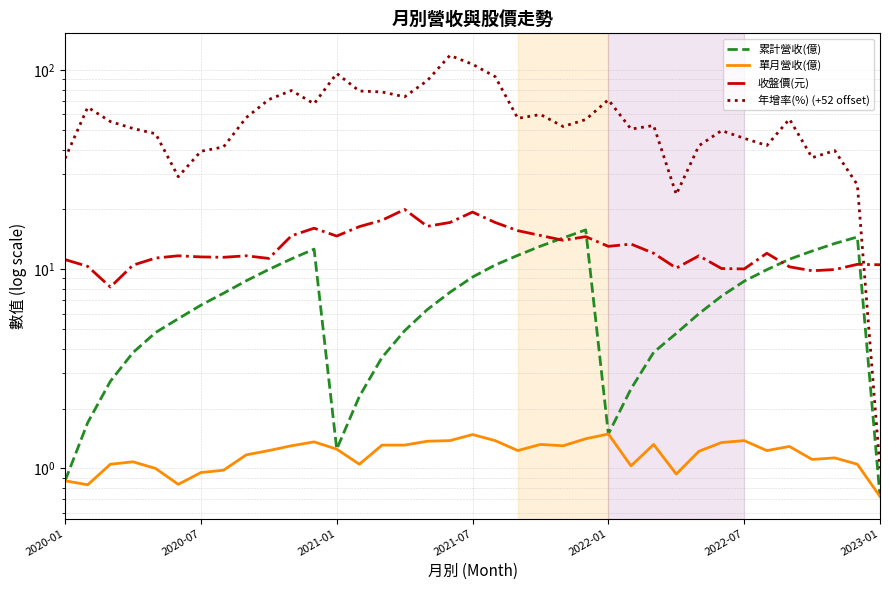

Which series has the largest range (max minus min)?

年增率(%) (+52 offset)